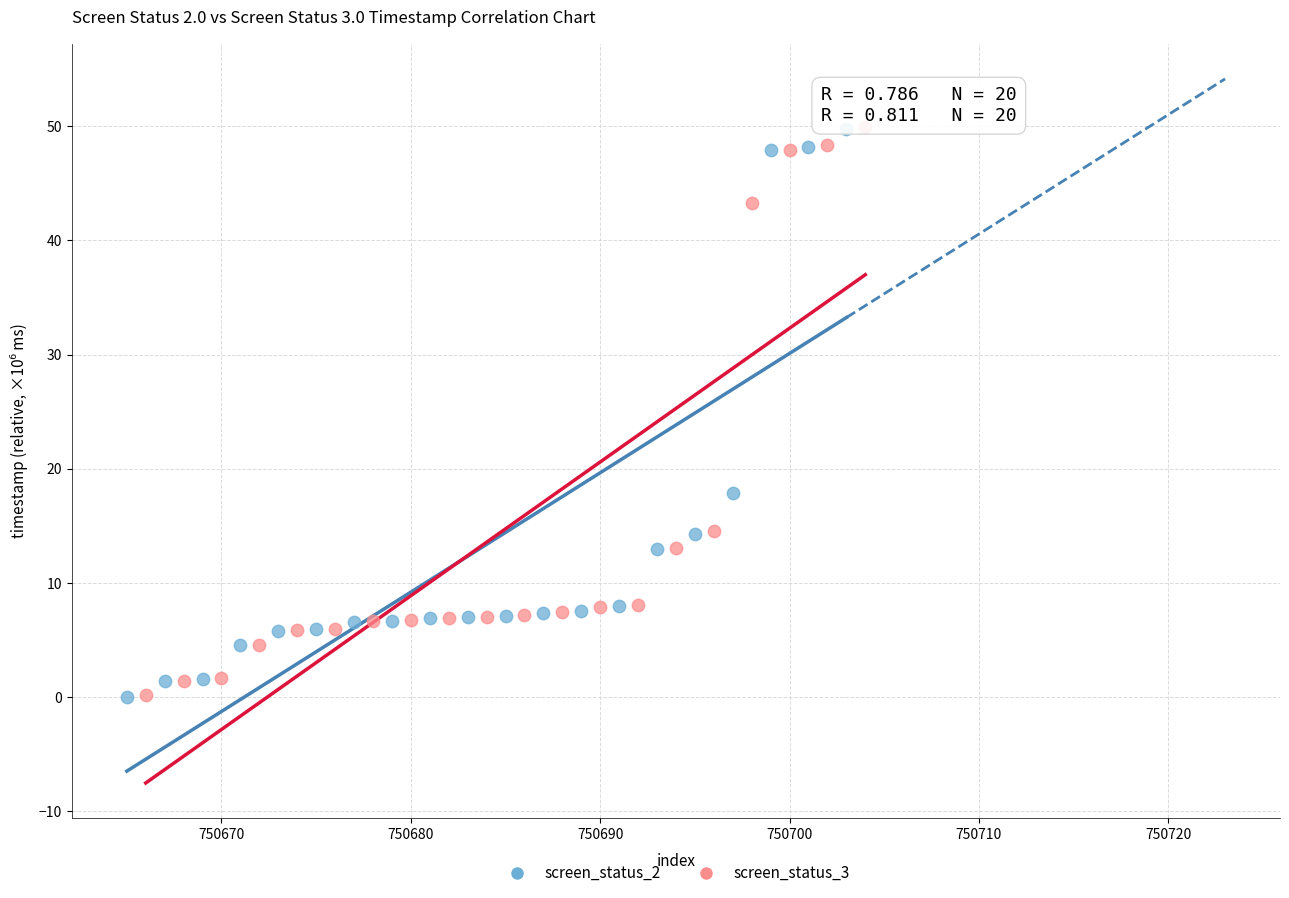

What are all the series names shown in the legend?

screen_status_2, screen_status_3